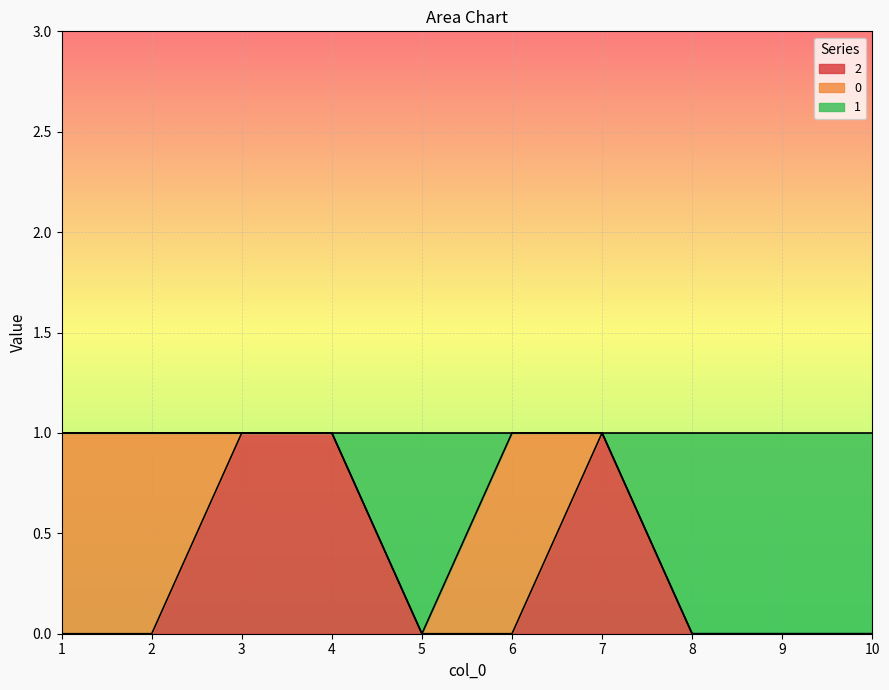

What is the sum of all 2 values?

3